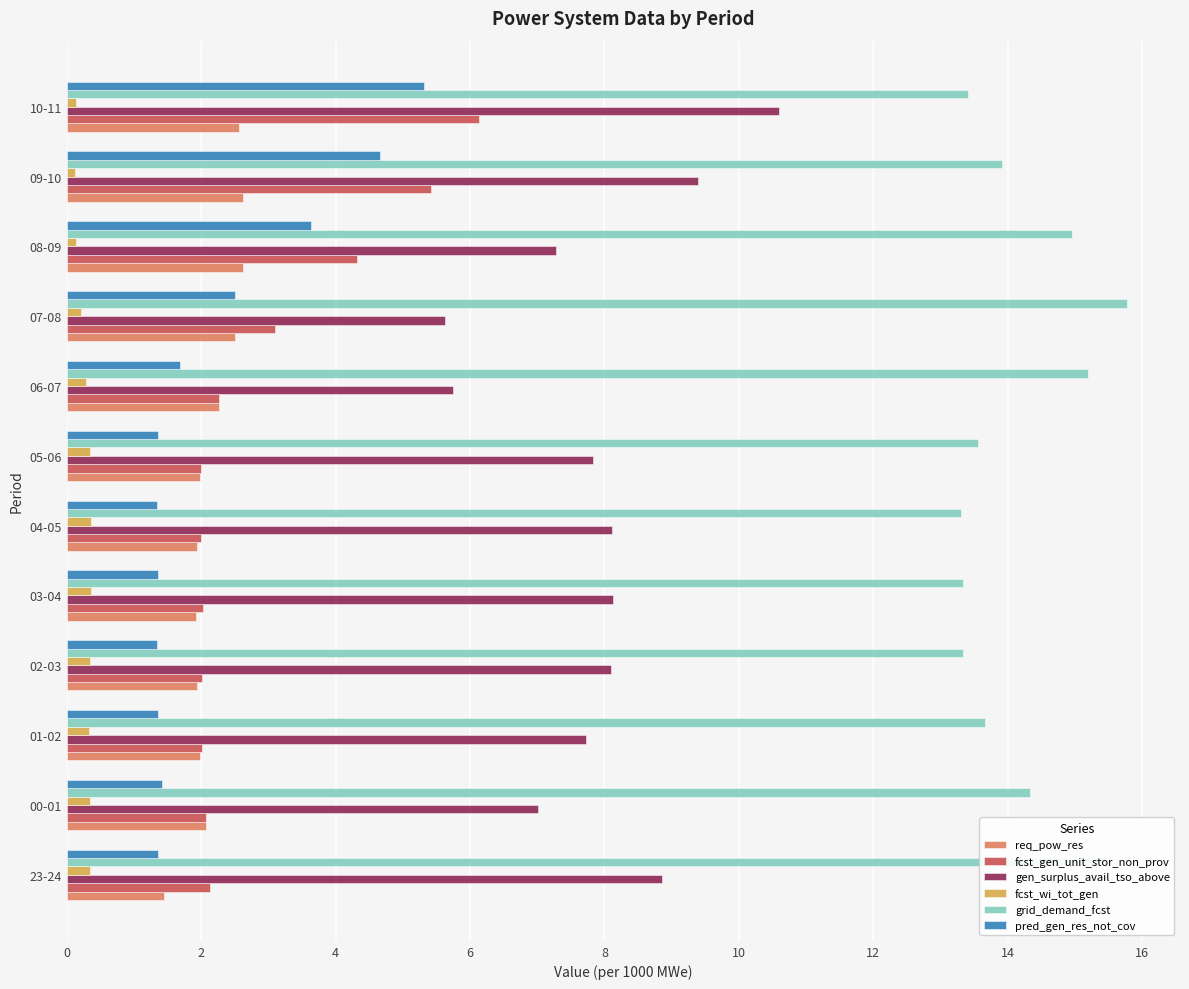

Rank the series by their maximum value, from lowest to highest.

fcst_wi_tot_gen, req_pow_res, pred_gen_res_not_cov, fcst_gen_unit_stor_non_prov, gen_surplus_avail_tso_above, grid_demand_fcst